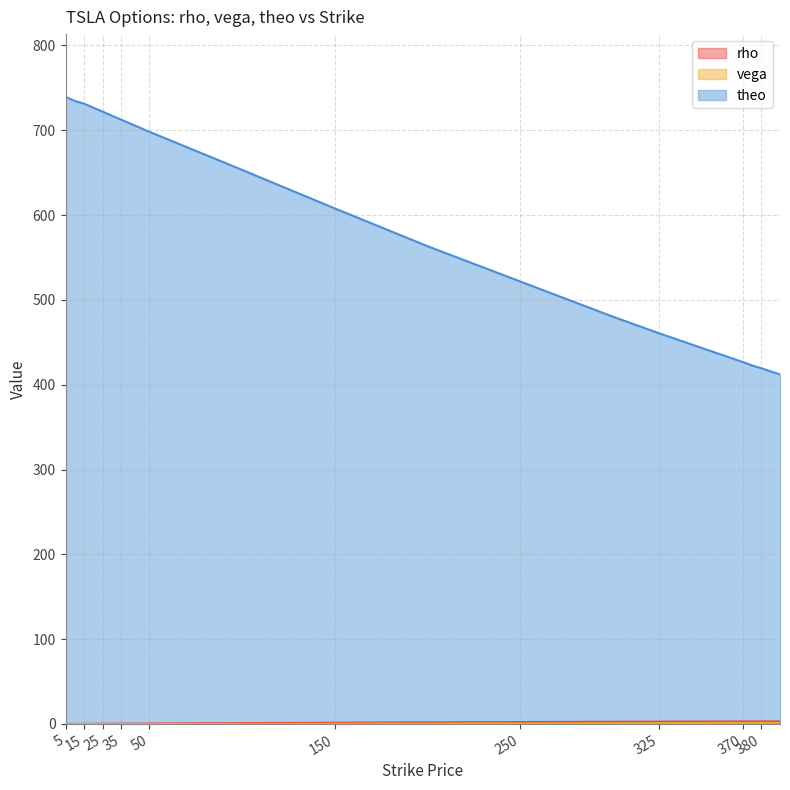

Is the value of theo at 35 greater than the value of rho at 375?

Yes